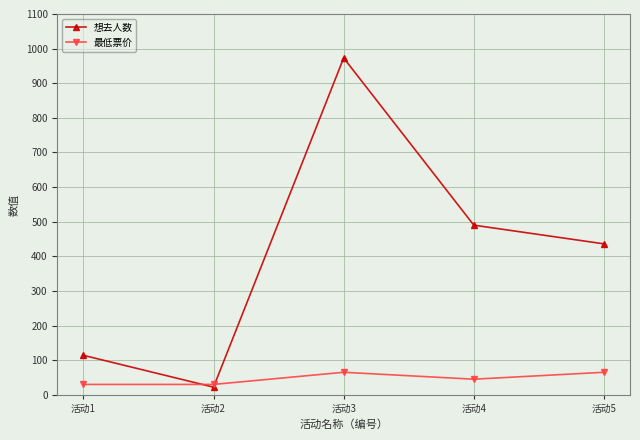

At which category does 想去人数 reach its first local valley?

活动2